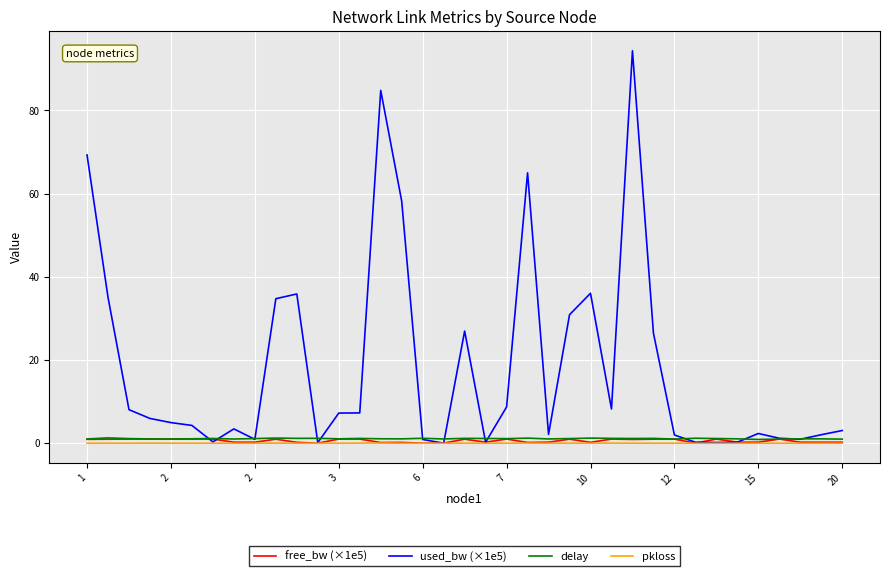

Which series has the largest total across all categories?

used_bw (×1e5)